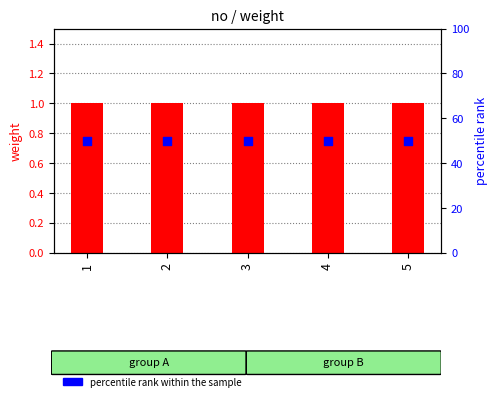

Which series has the largest total across all categories?

percentile rank within the sample